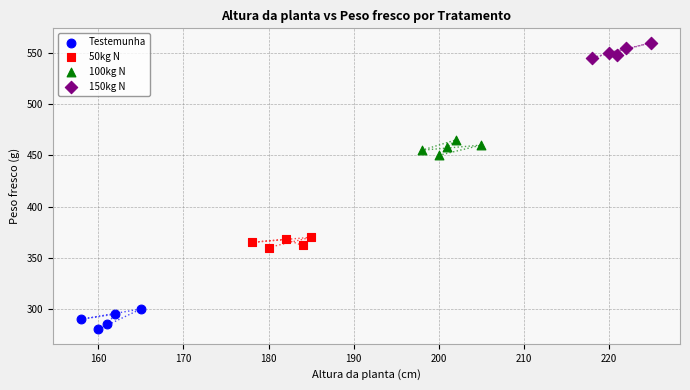

Which series reaches the minimum Y coordinate?

Testemunha